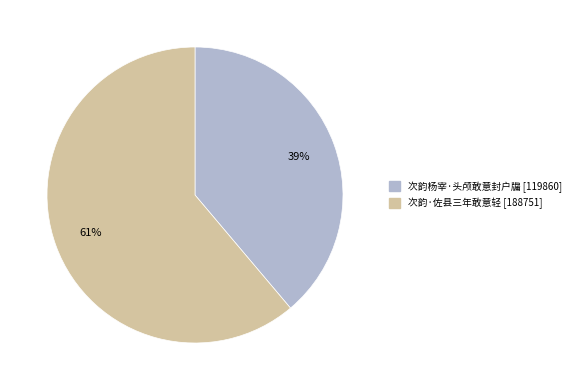

True or false: 次韵杨宰·头颅敢意封户牖 accounts for 39% of the total.

True